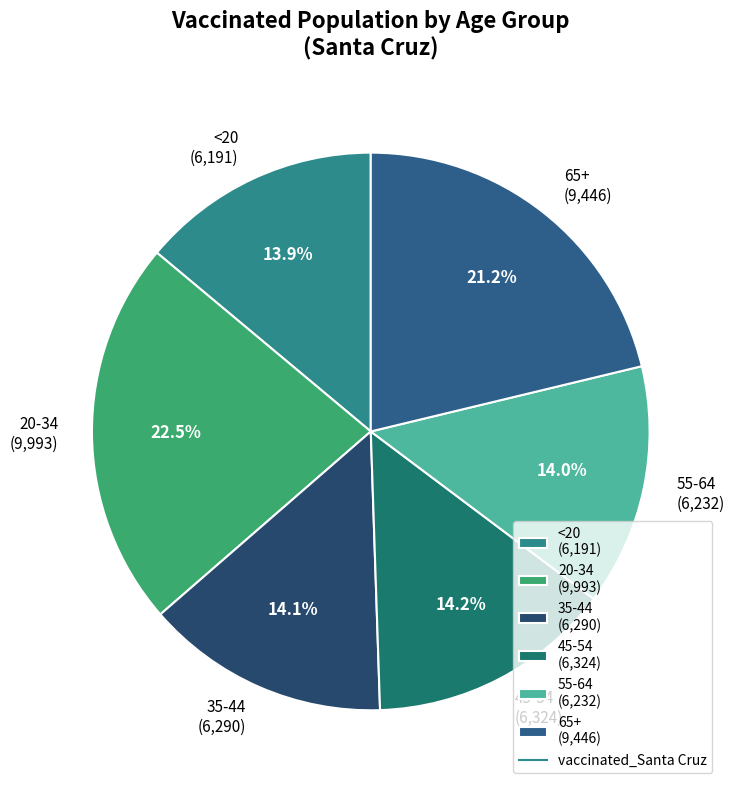

Which has a higher value, 45-54 or 20-34?

20-34